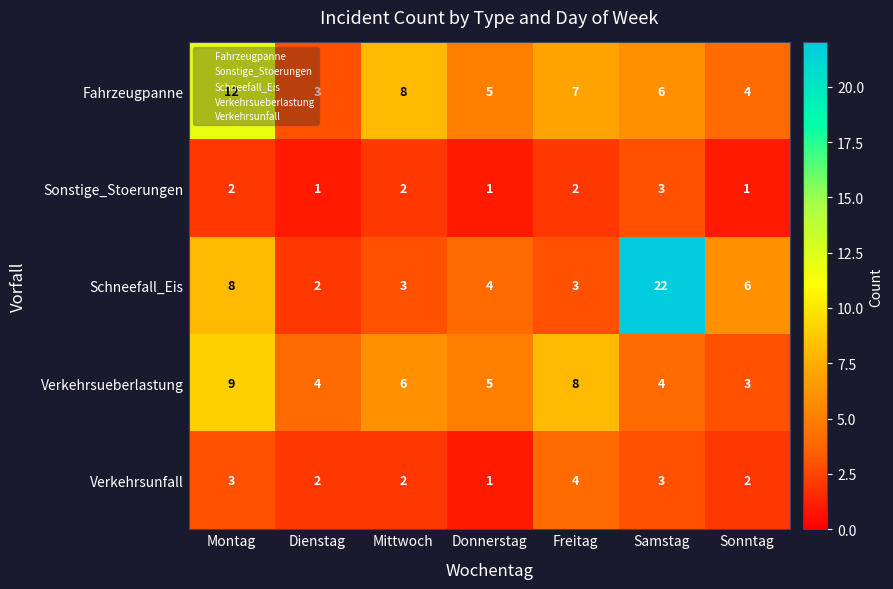

Which category has the highest value across all series?

Samstag